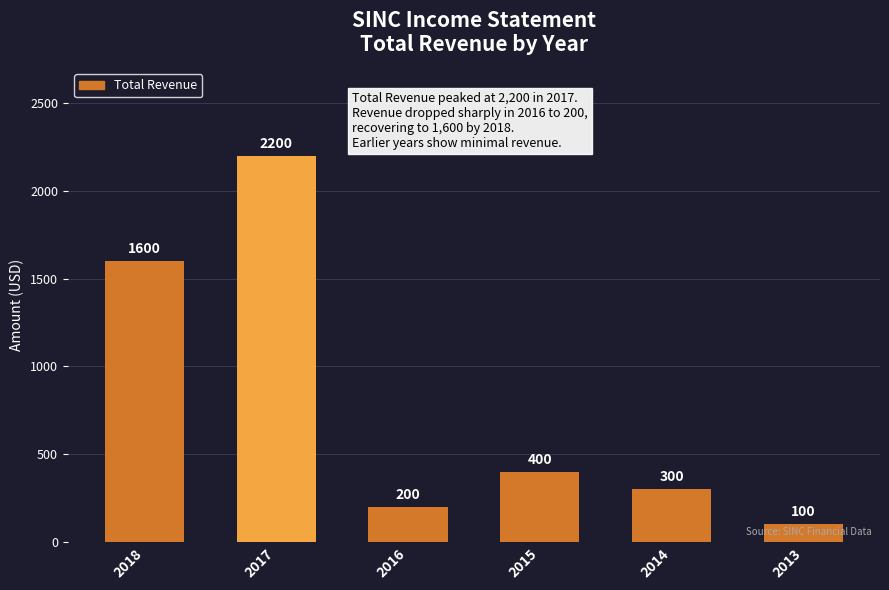

What is the change in value from 2018 to 2017?

+600